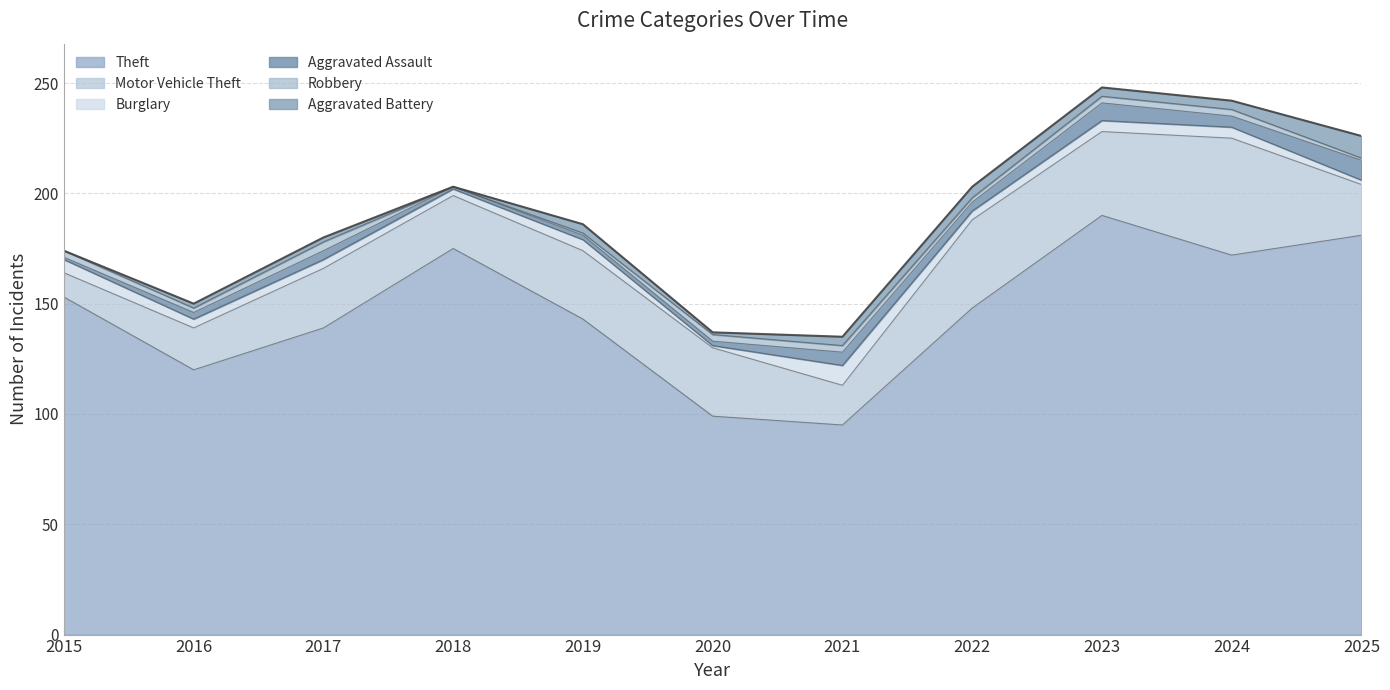

What is the sum of all Aggravated Assault values?

45